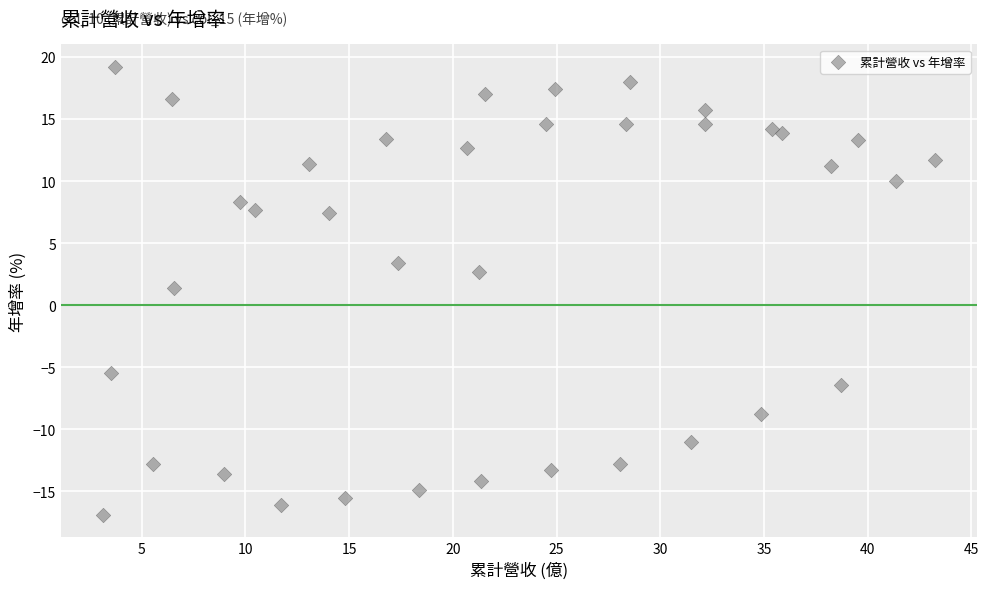

What is the range of X values (max minus min)?

40.1